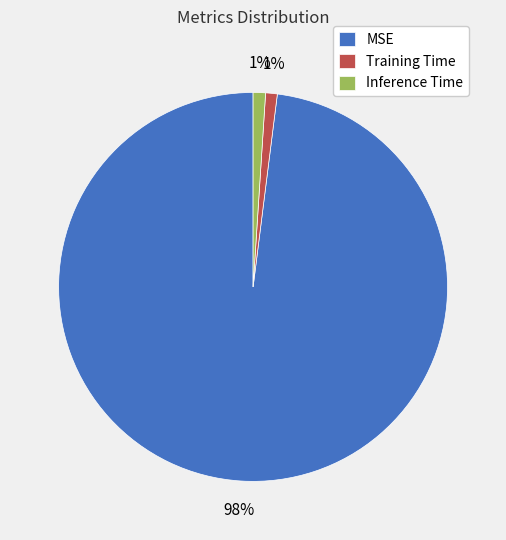

To the nearest percent, what portion does Inference Time represent?

1%